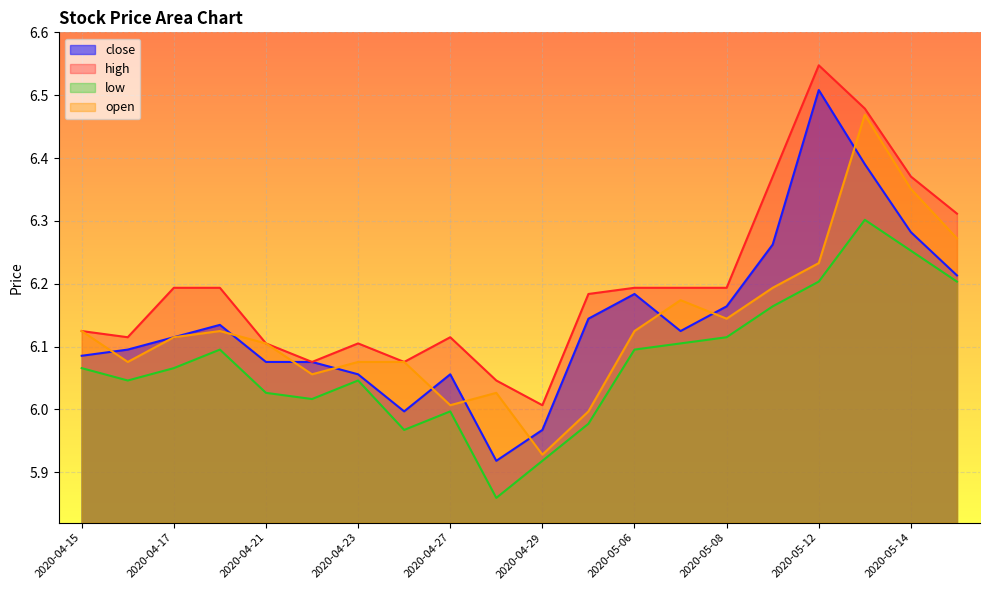

What is the label of the 9th point from the left?

2020-04-27